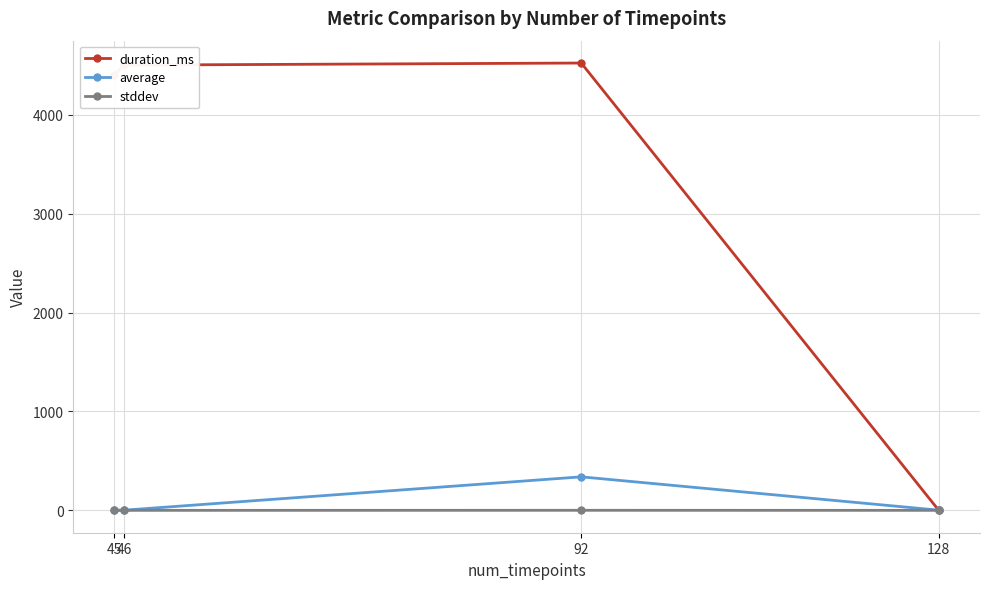

At how many categories does at least one series exceed 2942?

3